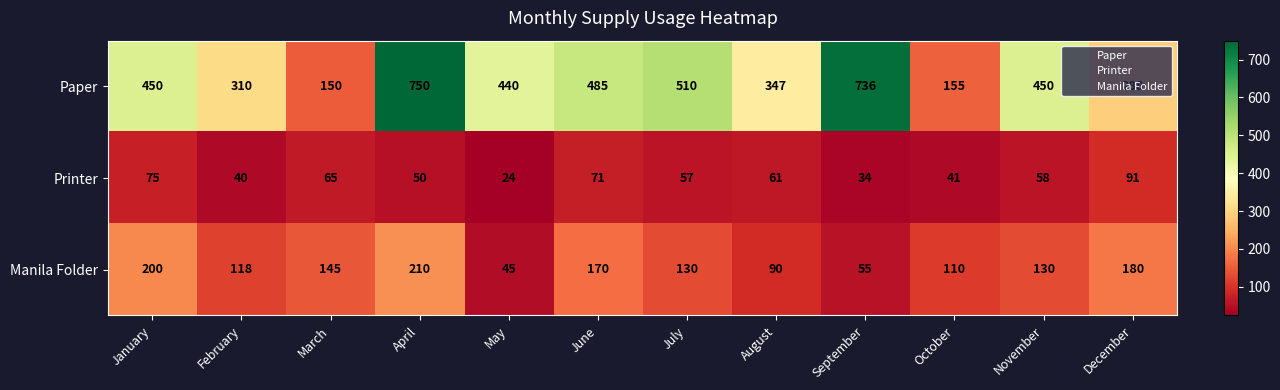

At which category does the chart reach its minimum across all series?

May